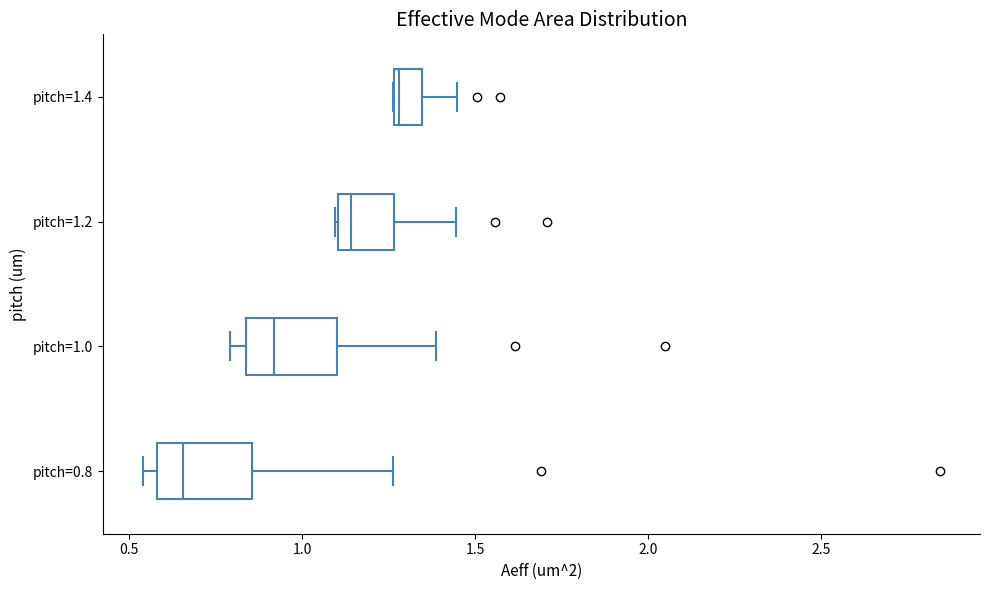

Which box's median line is the furthest to the right?

pitch=1.4